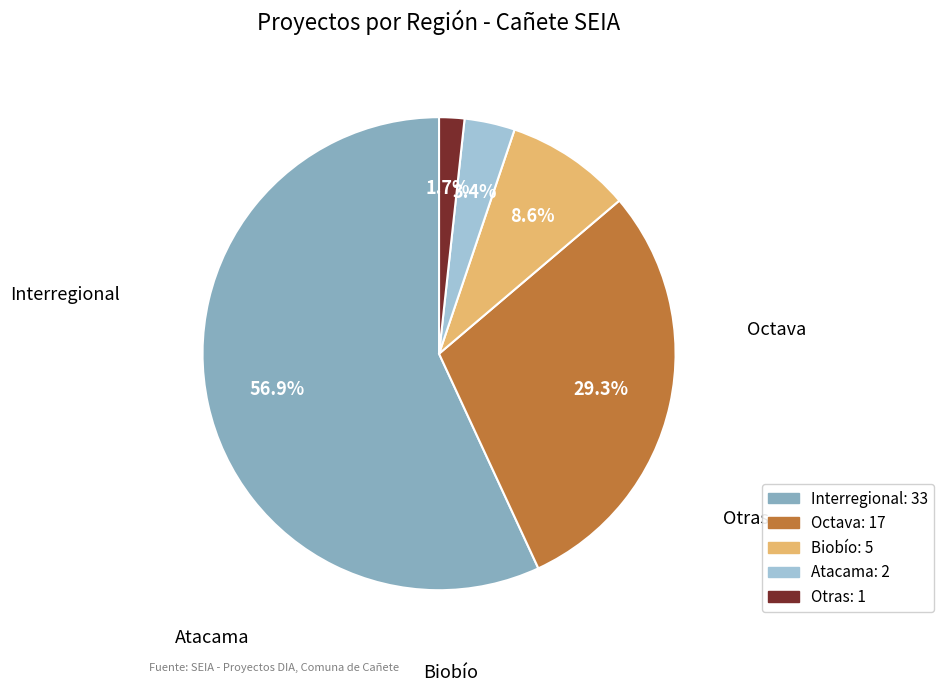

Is there a majority slice in this chart?

Yes